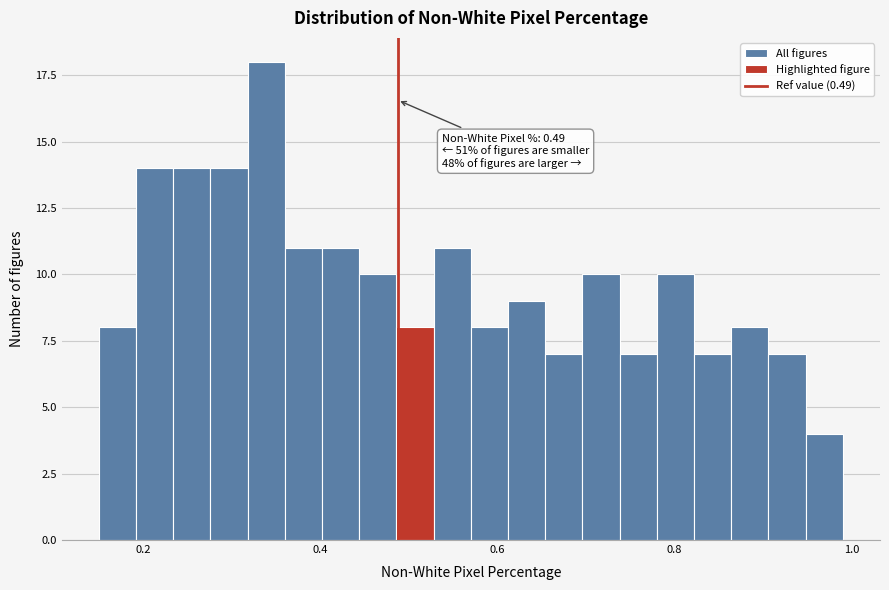

Around what value on the x-axis is the tallest bar? Give the approximate position of its centre, as read against the axis.

0.34